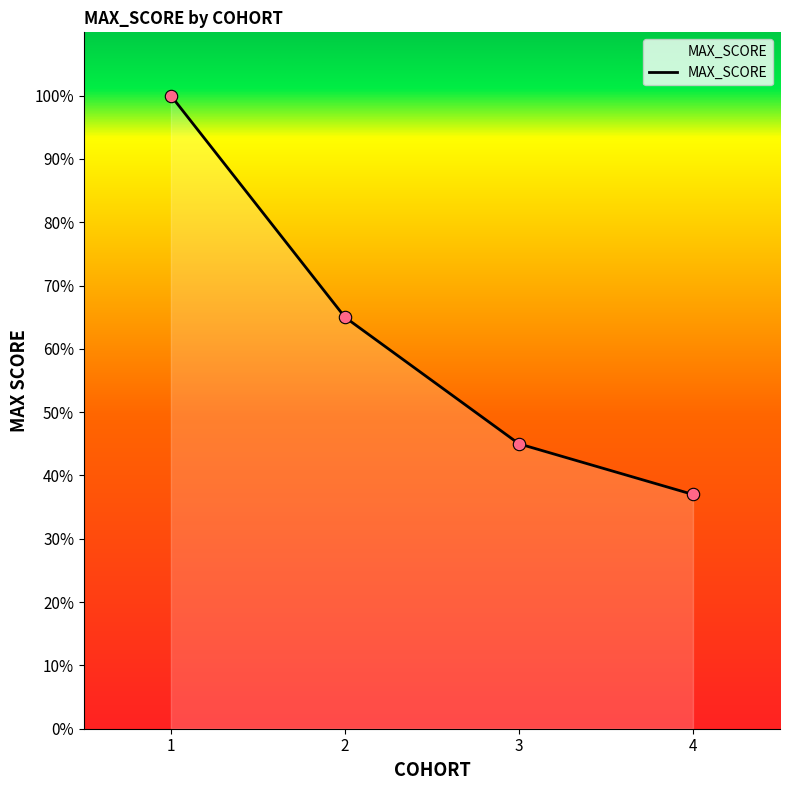

Approximately how many times larger is the value at 4 compared to 3?

0.8